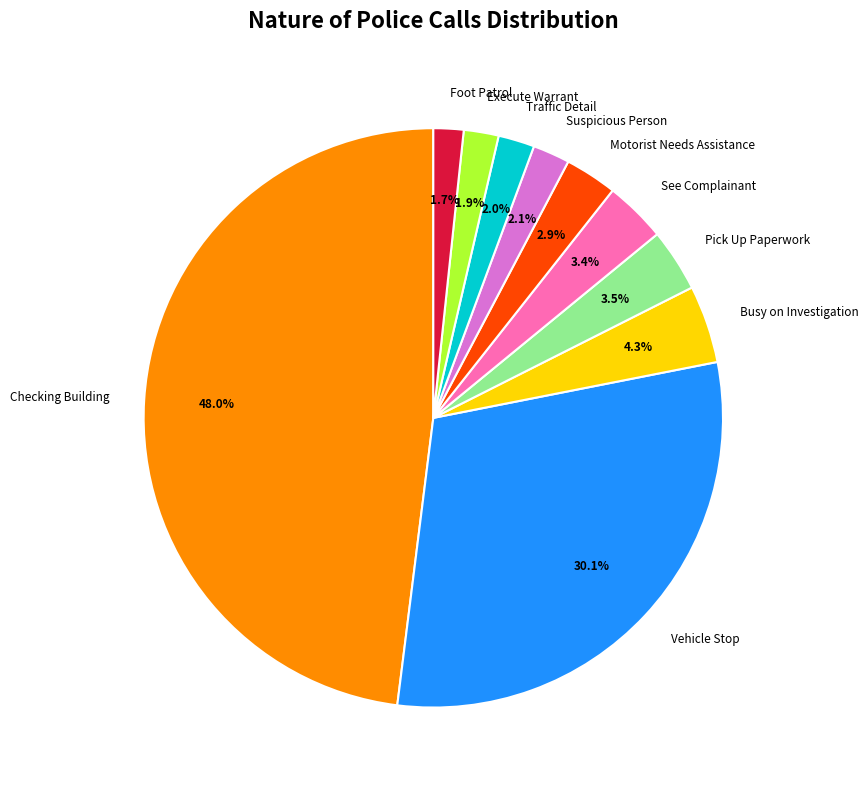

Approximately how many times larger is the value at Pick Up Paperwork compared to Busy on Investigation?

0.8